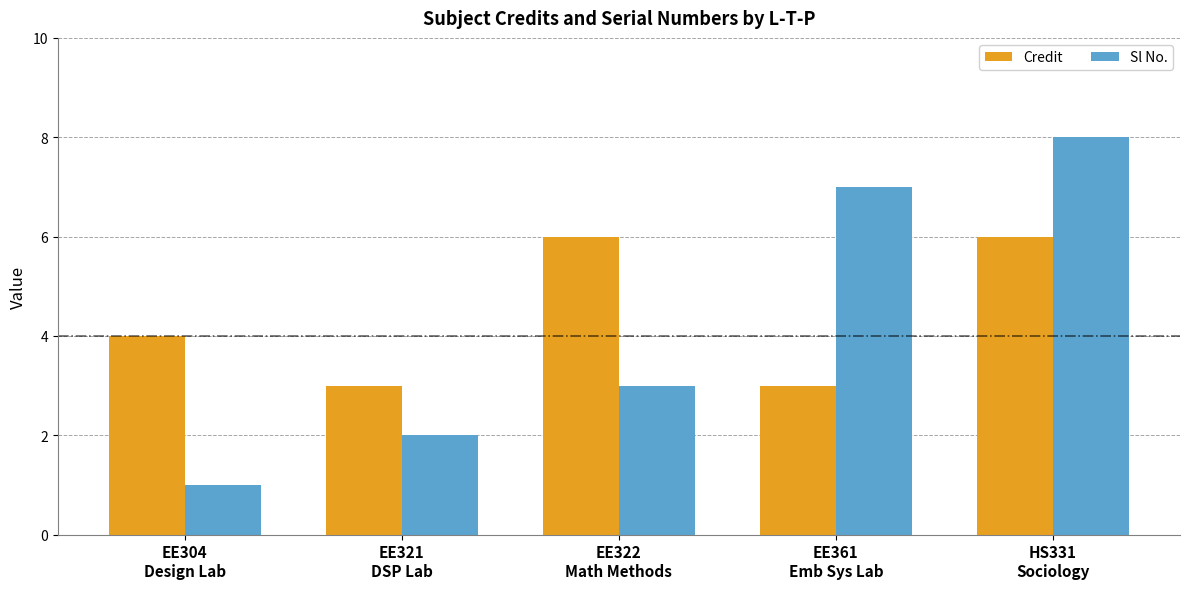

Is the value of Sl No. at HS331
Sociology greater than the value of Credit at EE361
Emb Sys Lab?

Yes